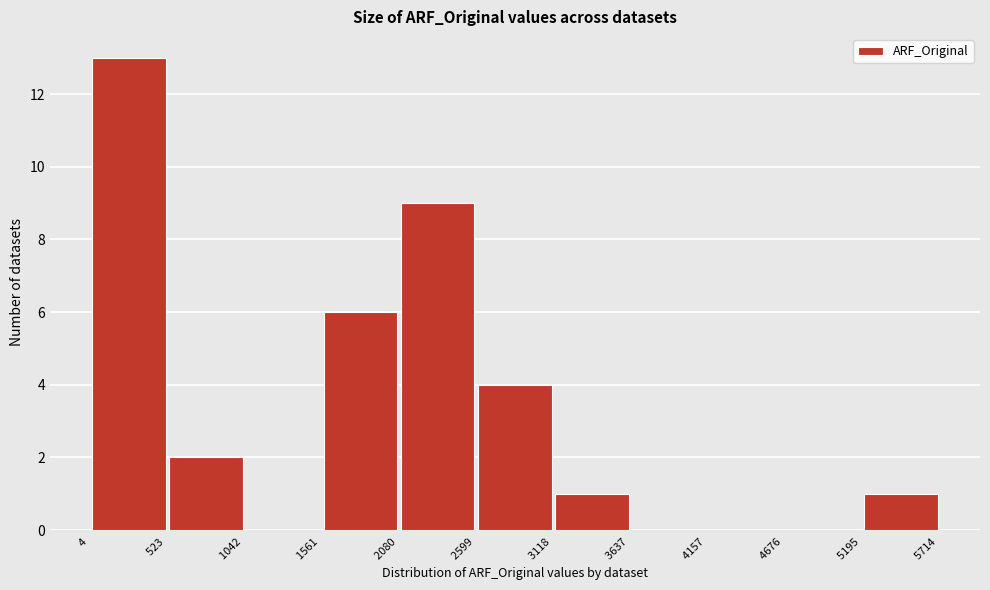

Reading left to right, list every bar in this chart as the range it spans on the x-axis followed by its height. The values are not printed on the chart, so give them approximately, as read against the axis.

4 to 523: 13
523 to 1042: 2
1042 to 1561: 0
1561 to 2080: 6
2080 to 2599: 9
2599 to 3118: 4
3118 to 3637: 1
3637 to 4157: 0
4157 to 4676: 0
4676 to 5195: 0
5195 to 5714: 1